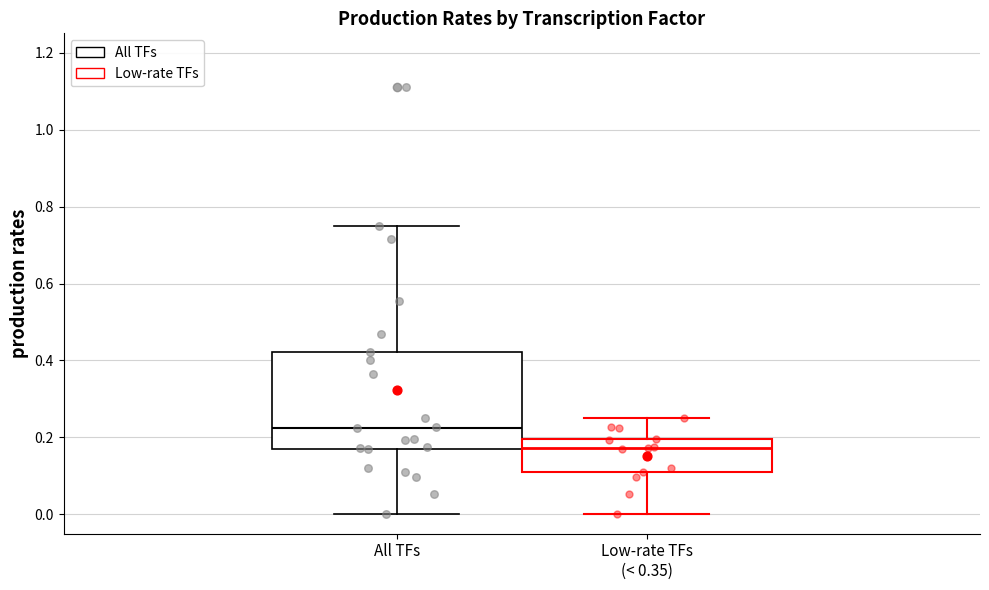

Reading left to right, read every box against the y-axis: the position of its median line, the range the box covers, and the ends of its whiskers. The values are not printed on the chart, so give them approximately, as read against the axis.

All TFs: median 0.22, box 0.16 to 0.42, whiskers 0.00 to 0.74
Low-rate TFs (< 0.35): median 0.18, box 0.10 to 0.20, whiskers 0.00 to 0.26